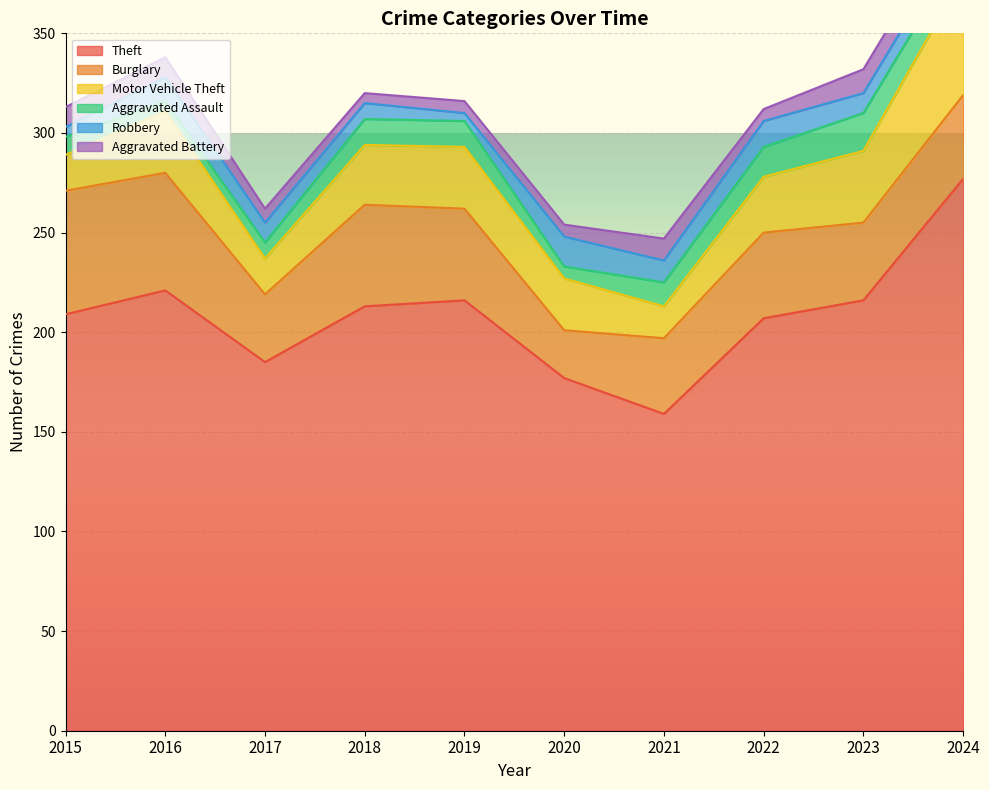

True or false: Motor Vehicle Theft and Theft intersect in this chart.

False